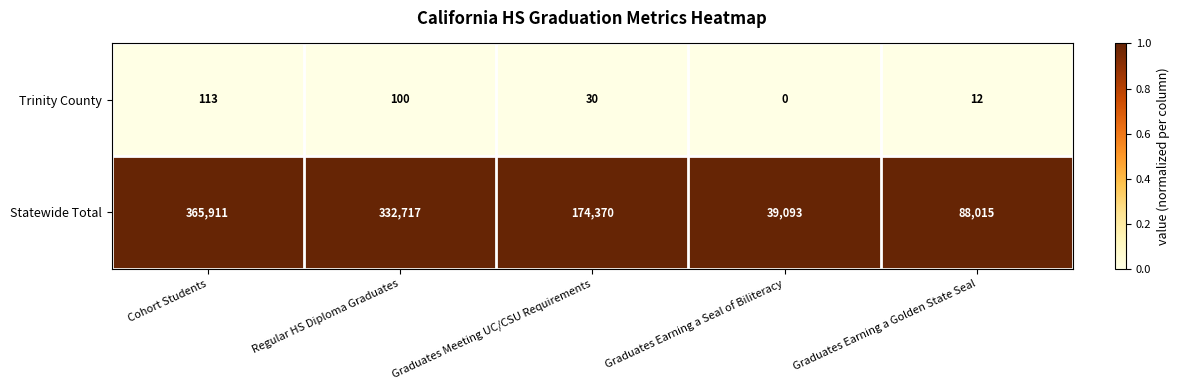

Which series has the largest total across all categories?

Statewide Total